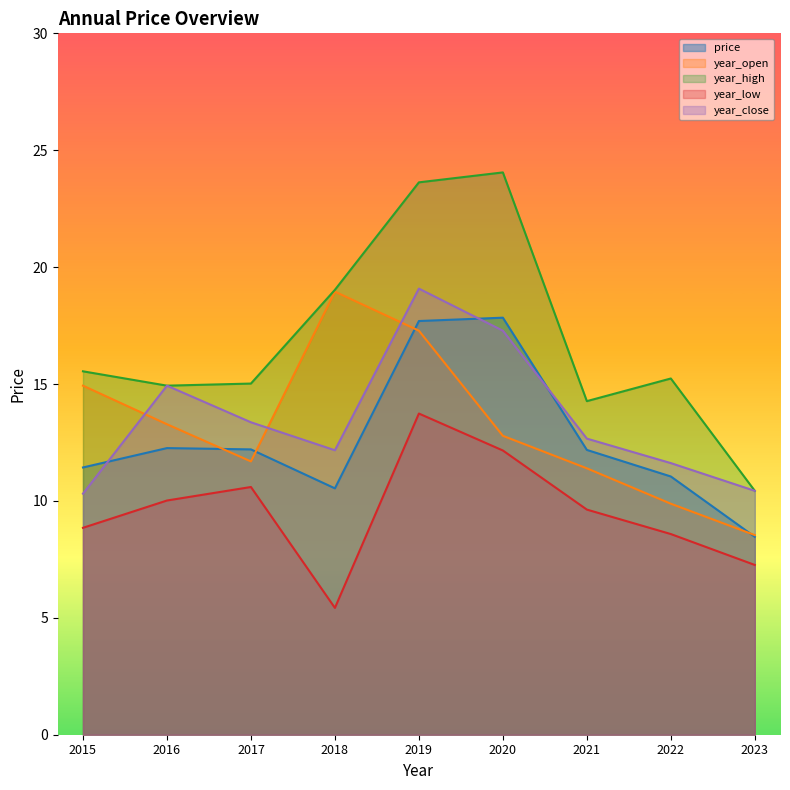

The year_close series shows 19.5 at 2018. True or false?

False